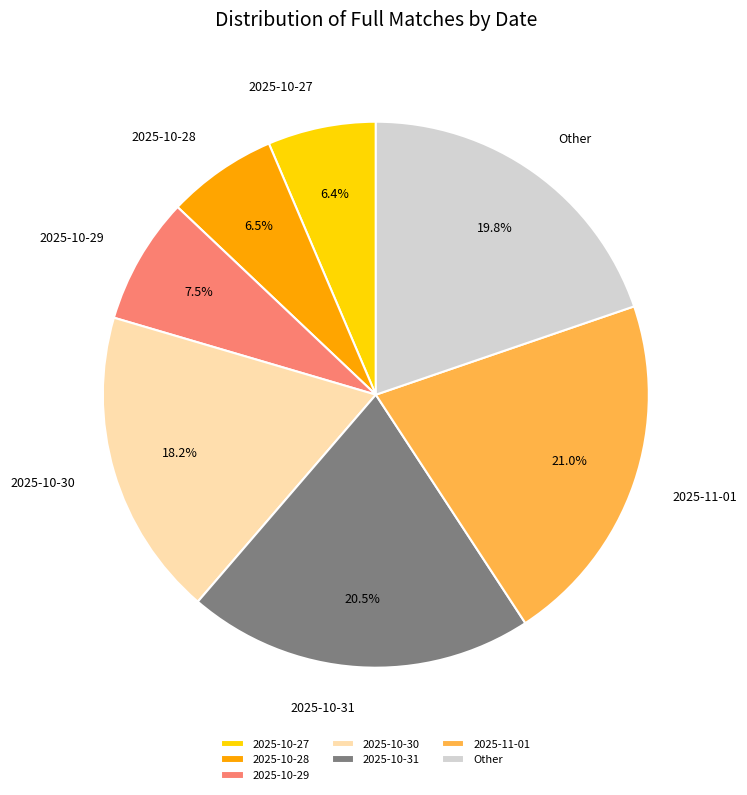

To the nearest percent, what is the average slice percentage?

14%